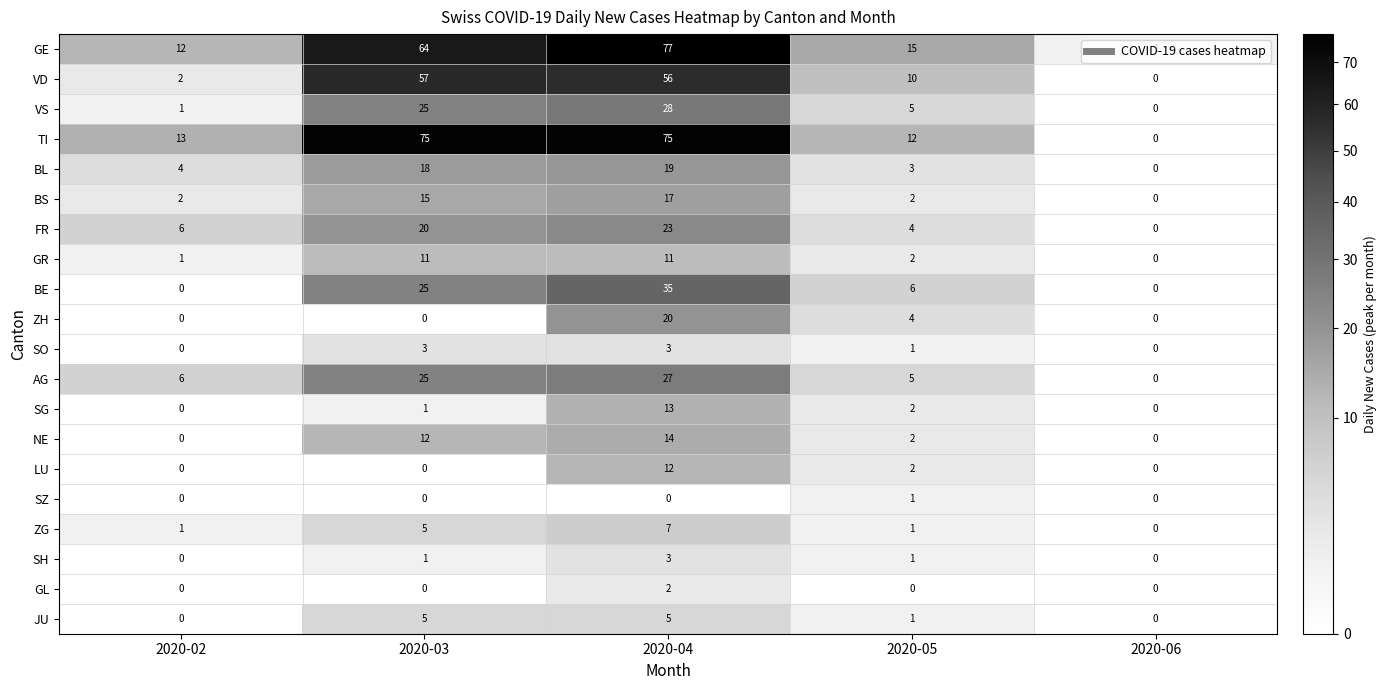

What is the maximum value for BE?

35